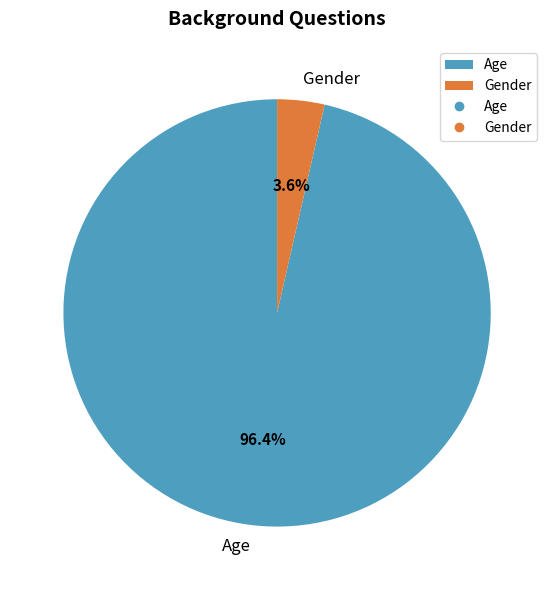

What percentage is the Age slice, to the nearest percent?

96%